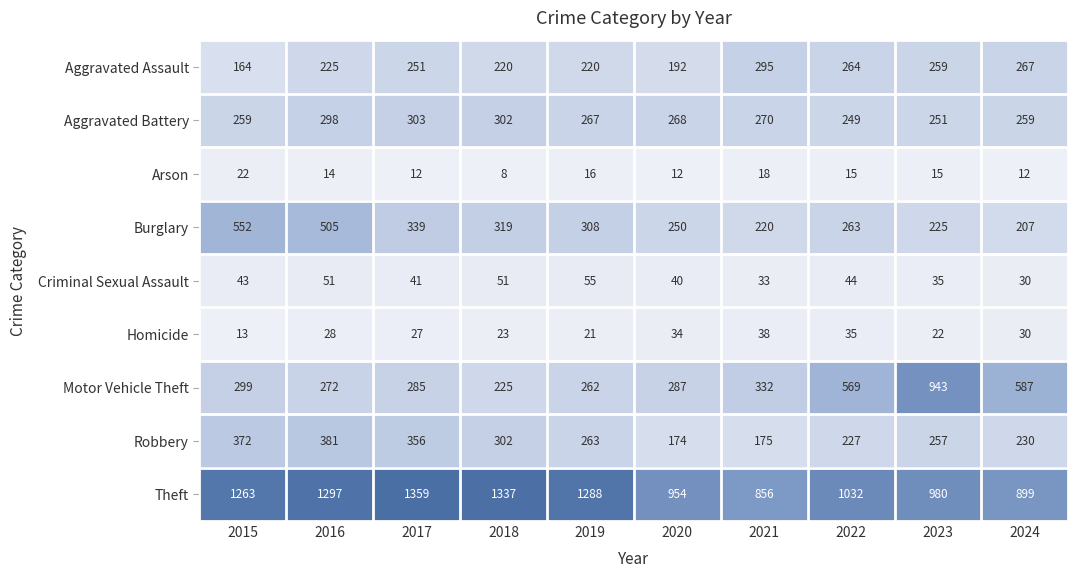

What is the sum of all Motor Vehicle Theft values?

4061